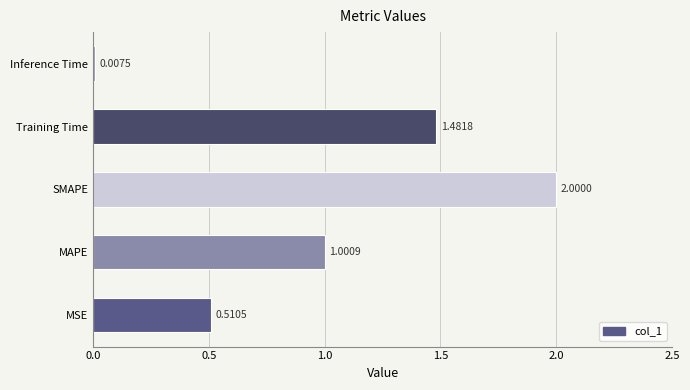

At which label is the value closest to 1?

MAPE